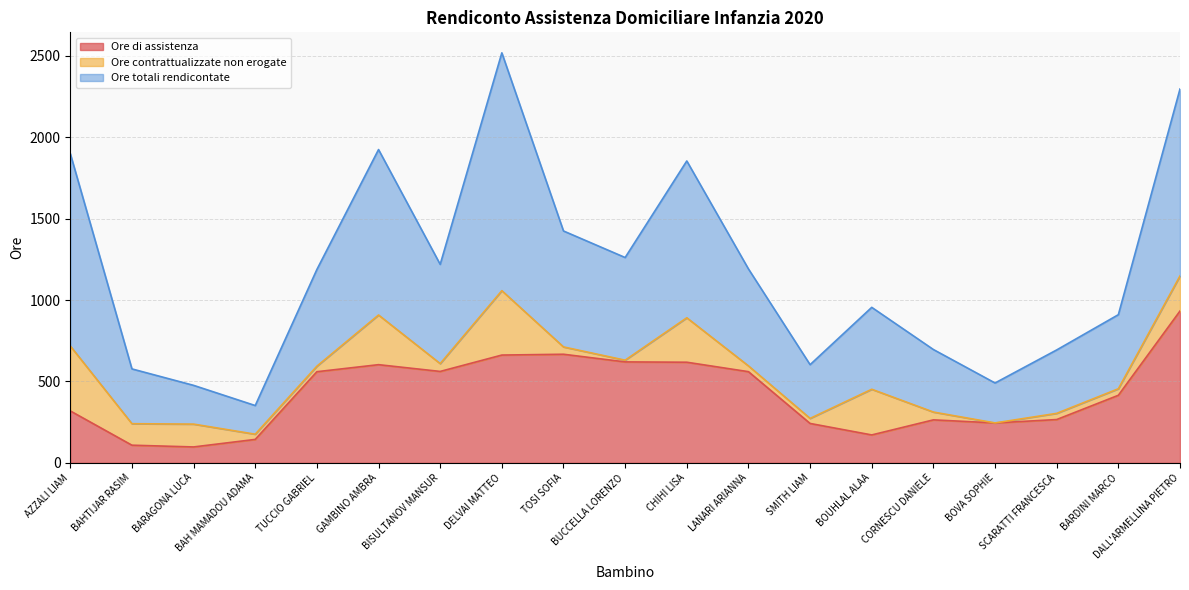

What is the difference between the second highest and second lowest values in the Ore di assistenza series?

558.5